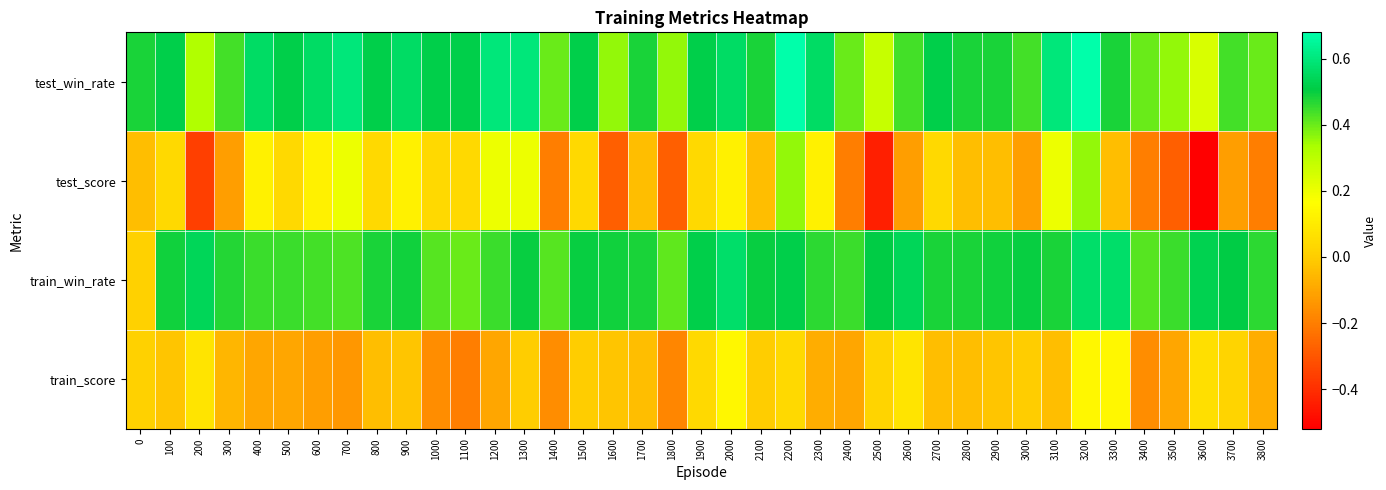

Which series has the widest spread of values?

test_score